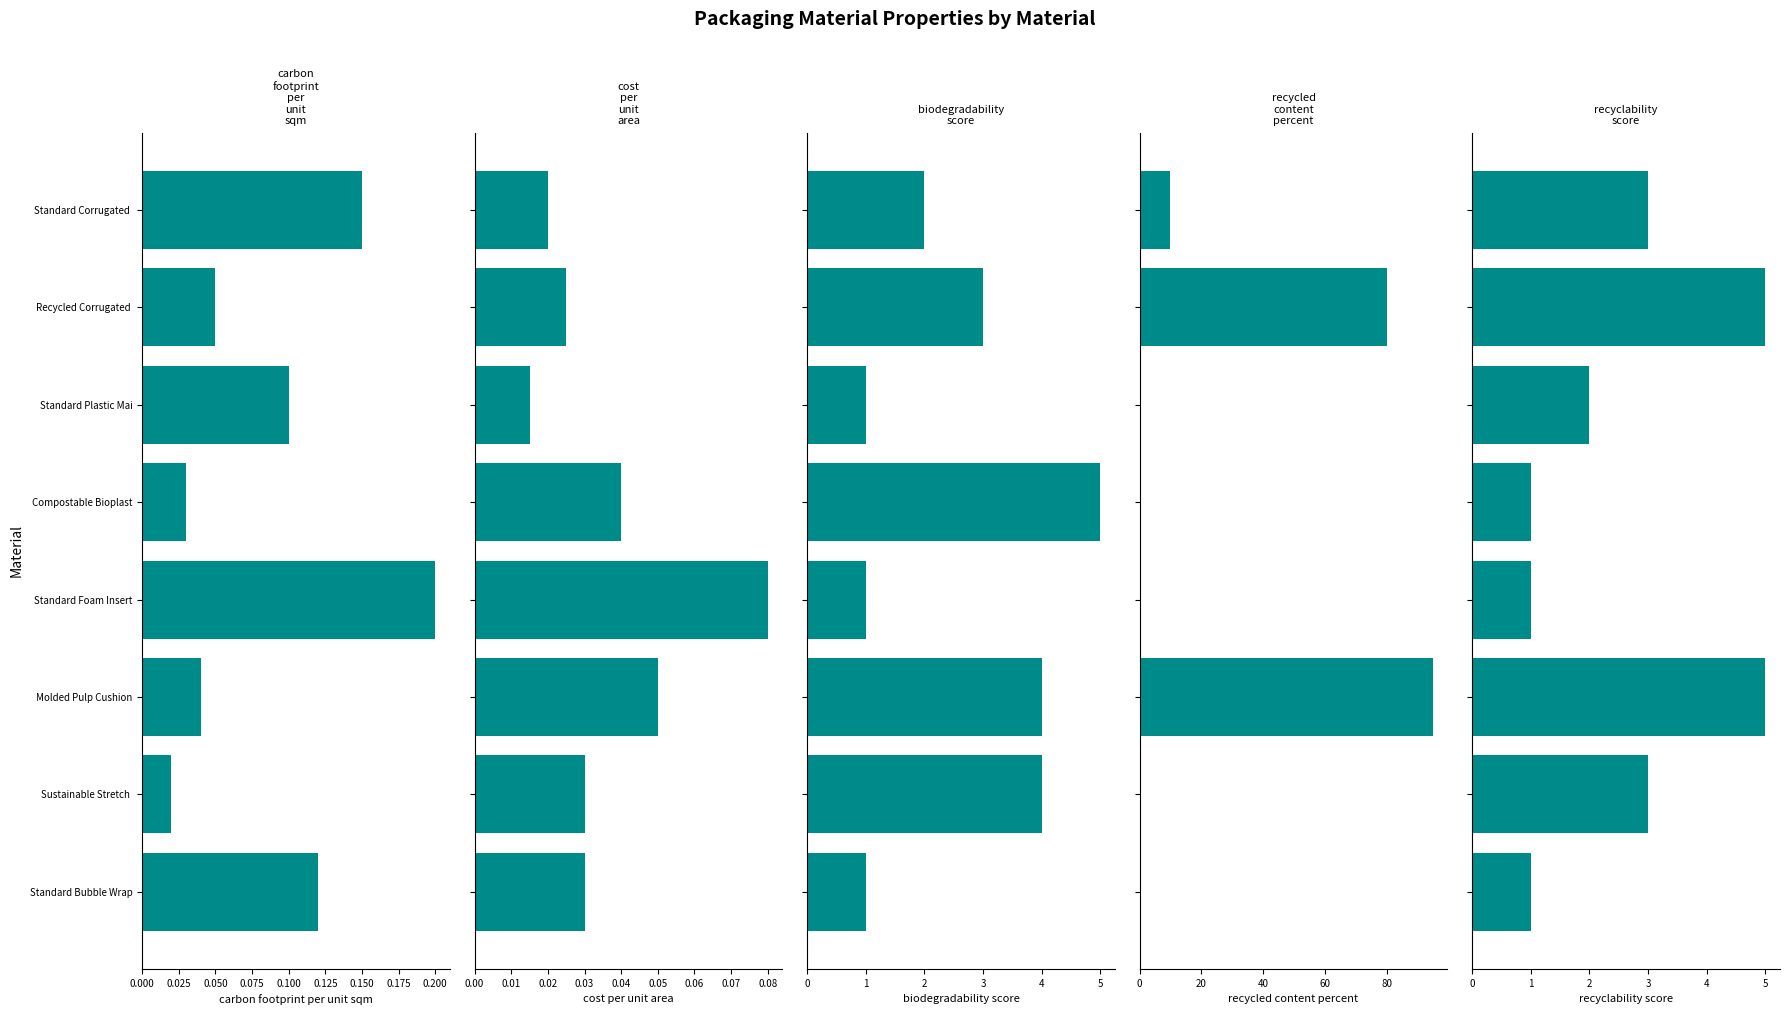

What is the difference between the maximum and minimum values in the cost_per_unit_area series?

0.1